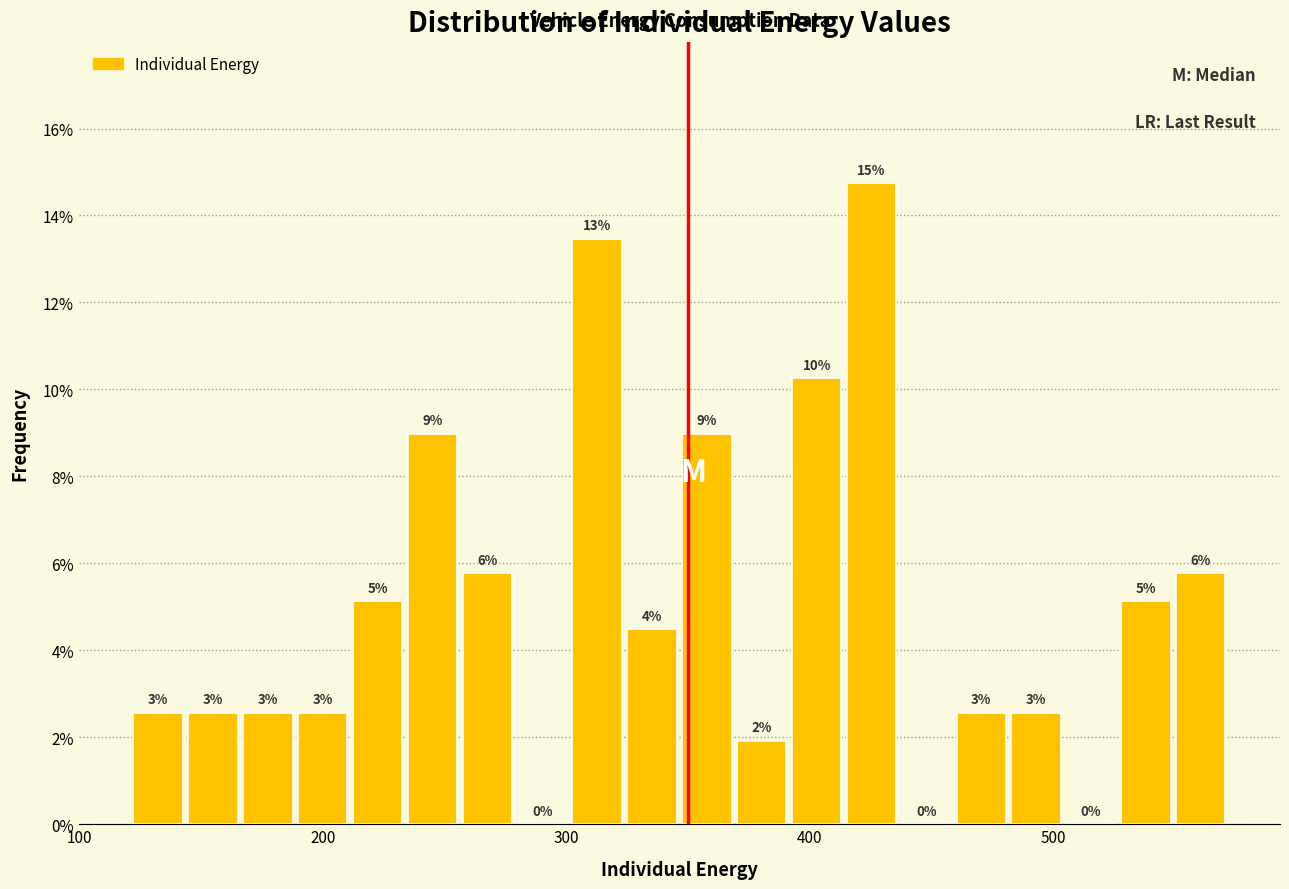

Around what value on the x-axis is the tallest bar? Give the approximate position of its centre, as read against the axis.

430